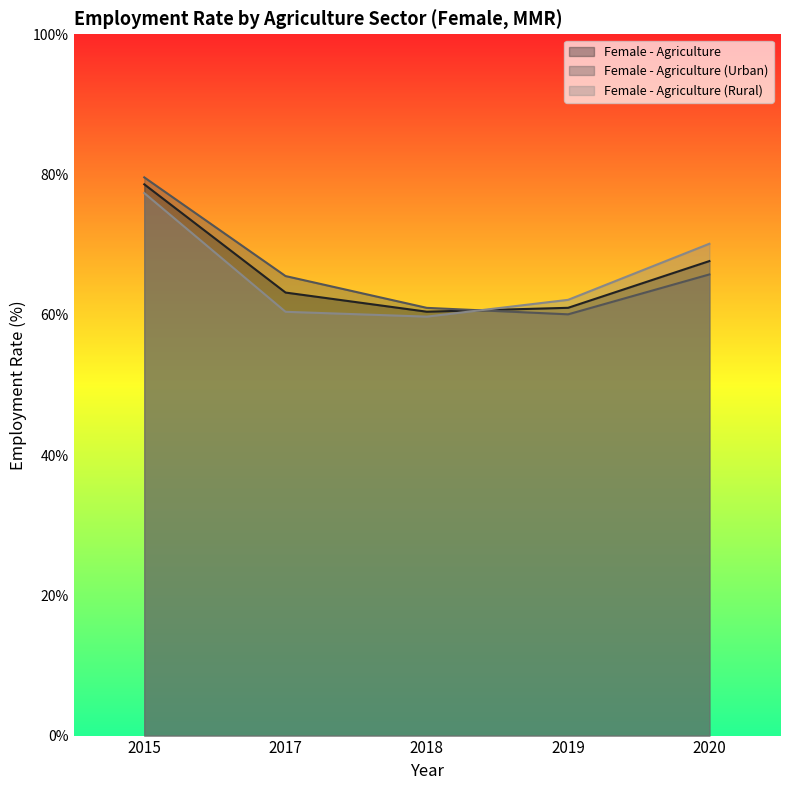

Which label corresponds to the smallest value in the chart?

2018